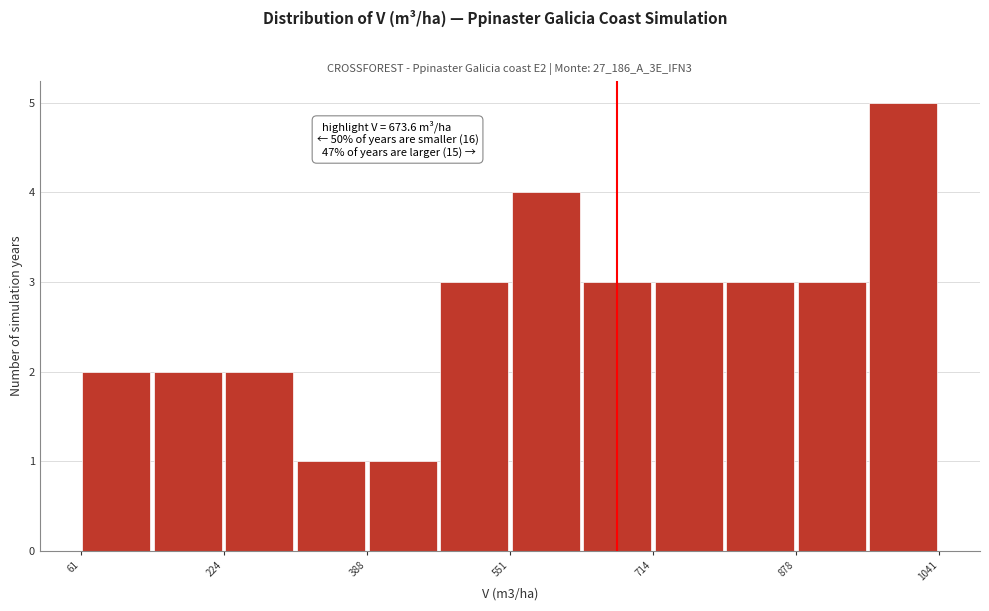

Over which range of the x-axis is the bar tallest?

960 to 1040